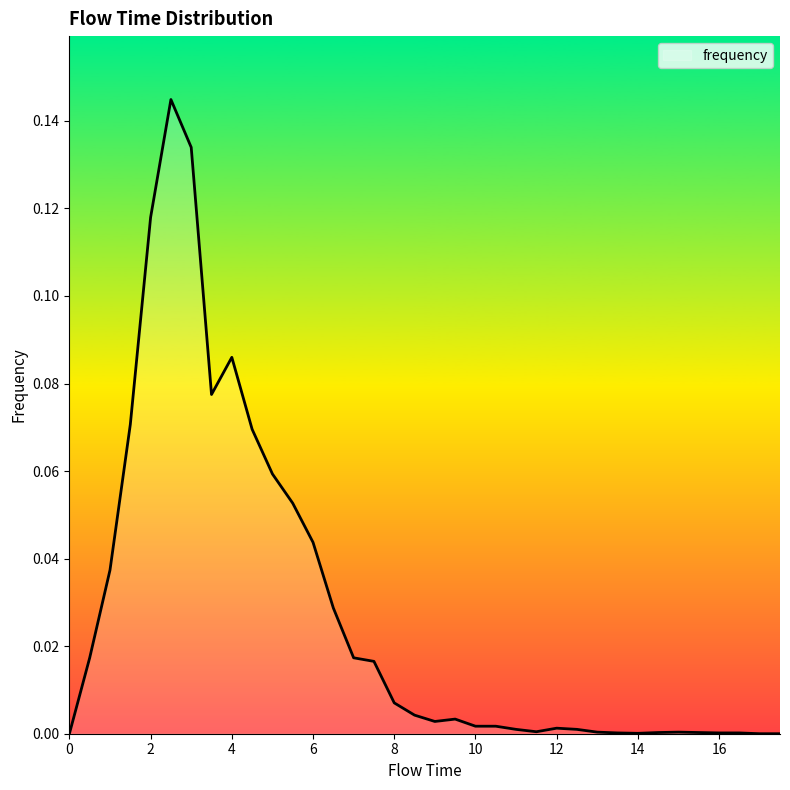

How many distinct data groups are displayed?

1